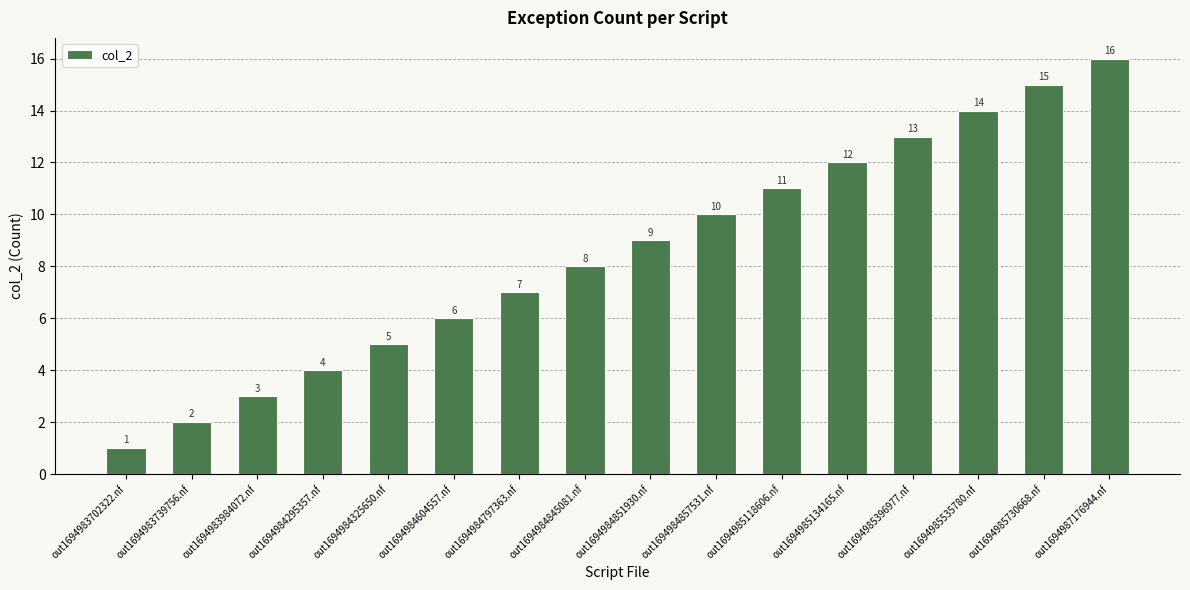

Approximately how many times larger is the value at out1694983739756.nf compared to out1694984797363.nf?

0.3